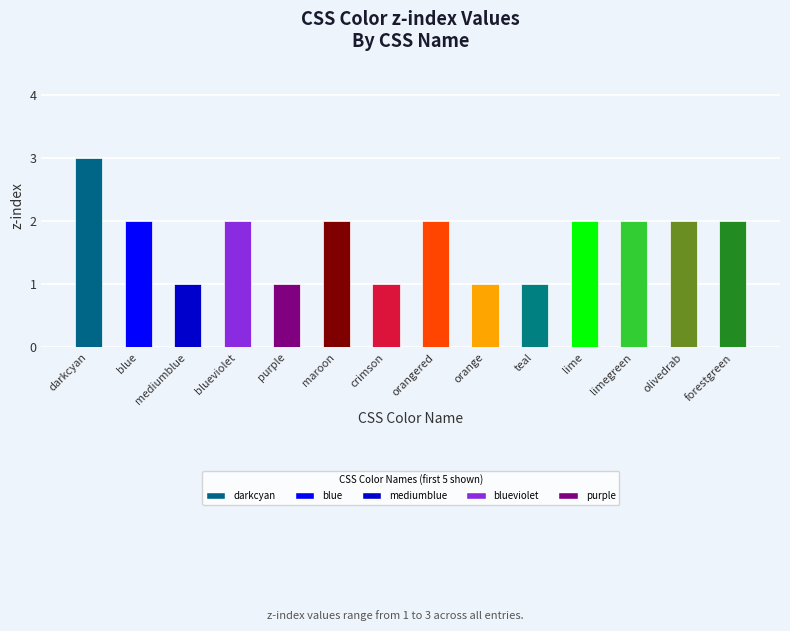

Approximately how many times larger is the value at olivedrab compared to orange?

2.0